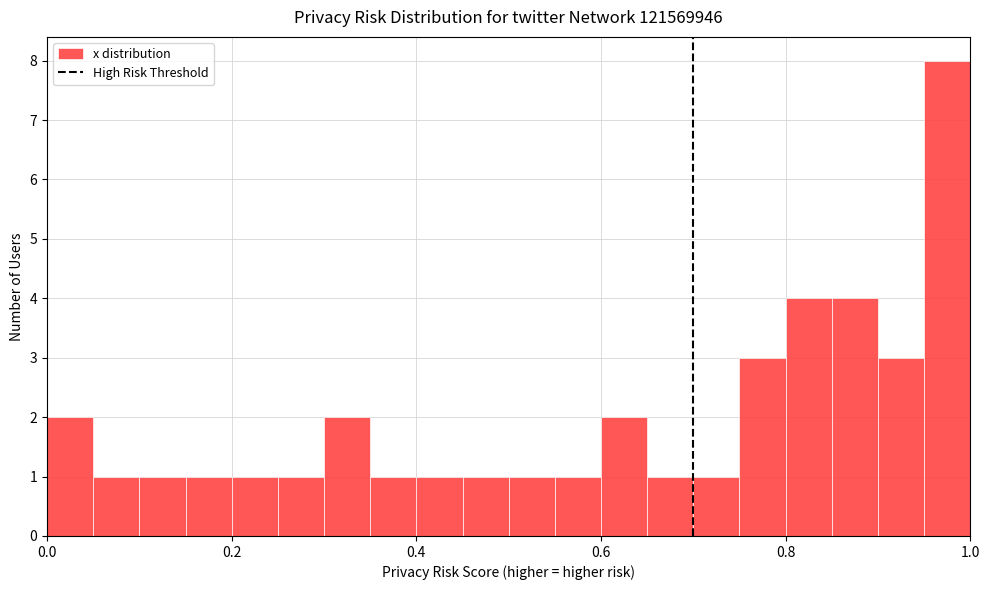

Around what value on the x-axis is the tallest bar? Give the approximate position of its centre, as read against the axis.

0.98